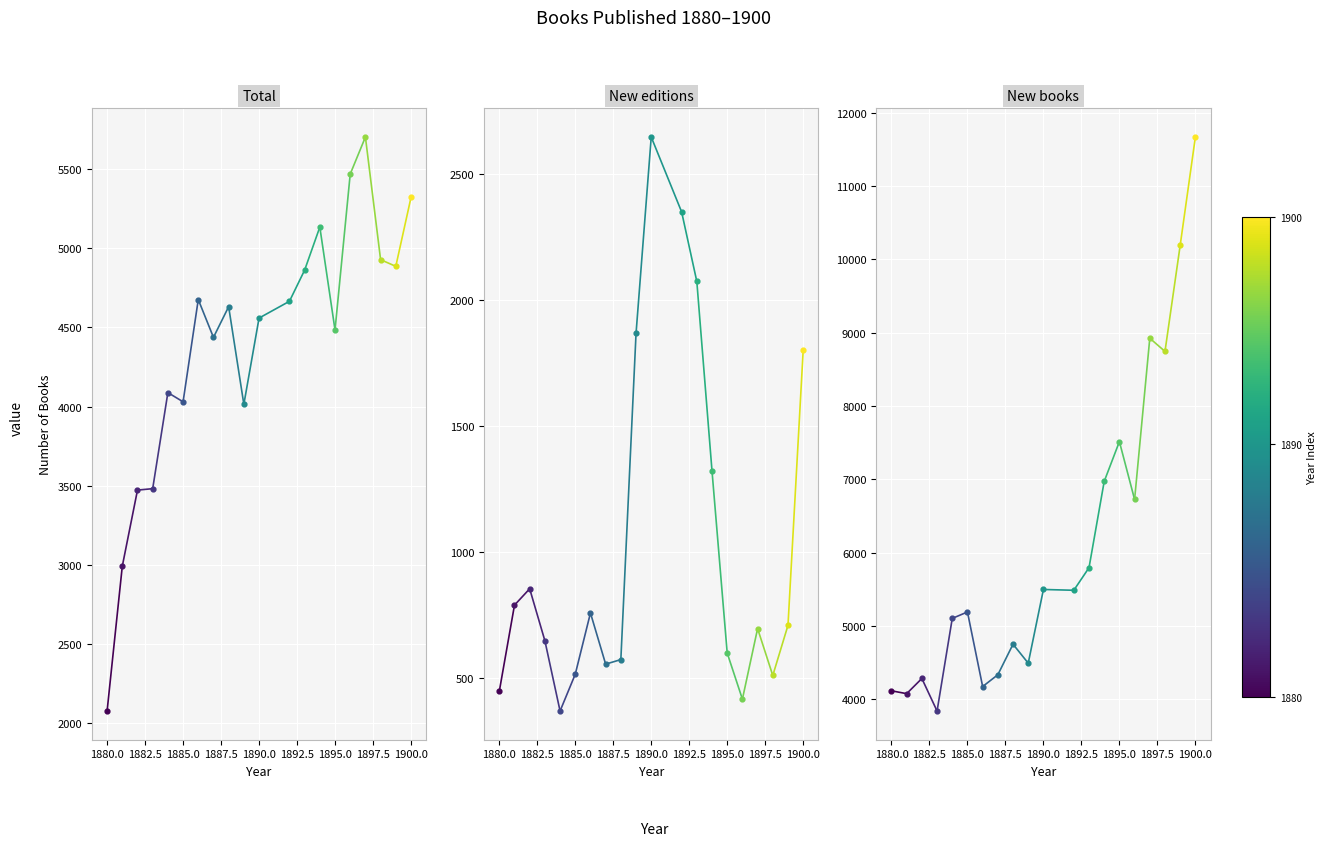

Is the value of New editions at 1877.5 greater than the value of Total at 1880.0?

No